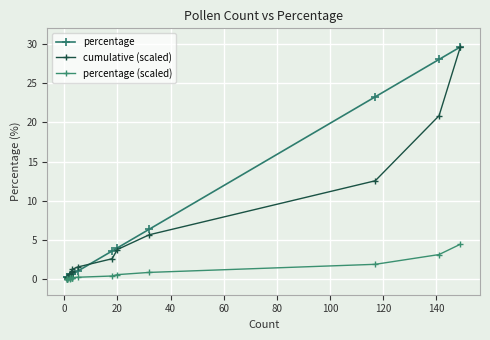

Rank the series at 0 from highest to lowest value.

percentage, cumulative (scaled), percentage (scaled)